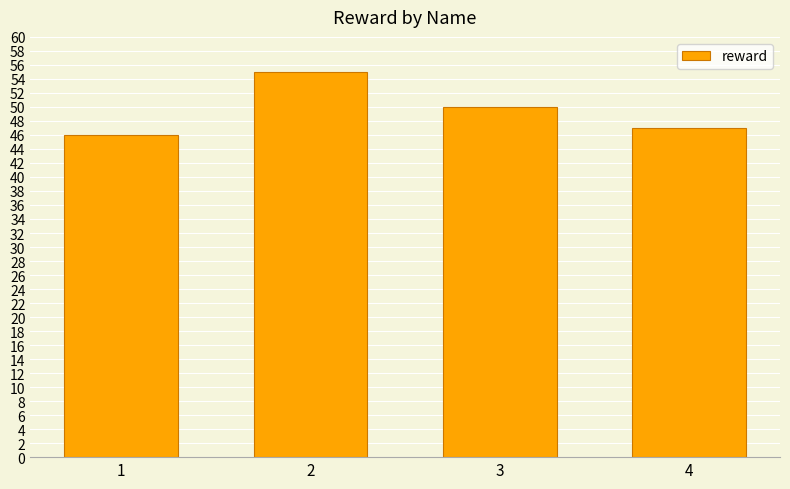

What is the difference between the values at 1 and 2?

9